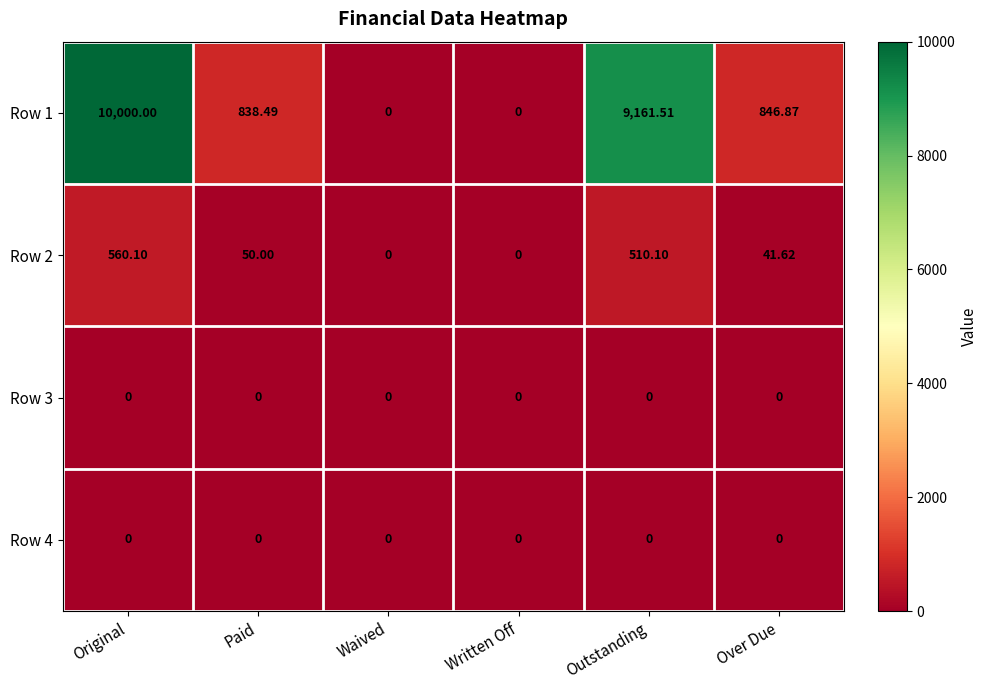

Which series has the largest total across all categories?

Row 1